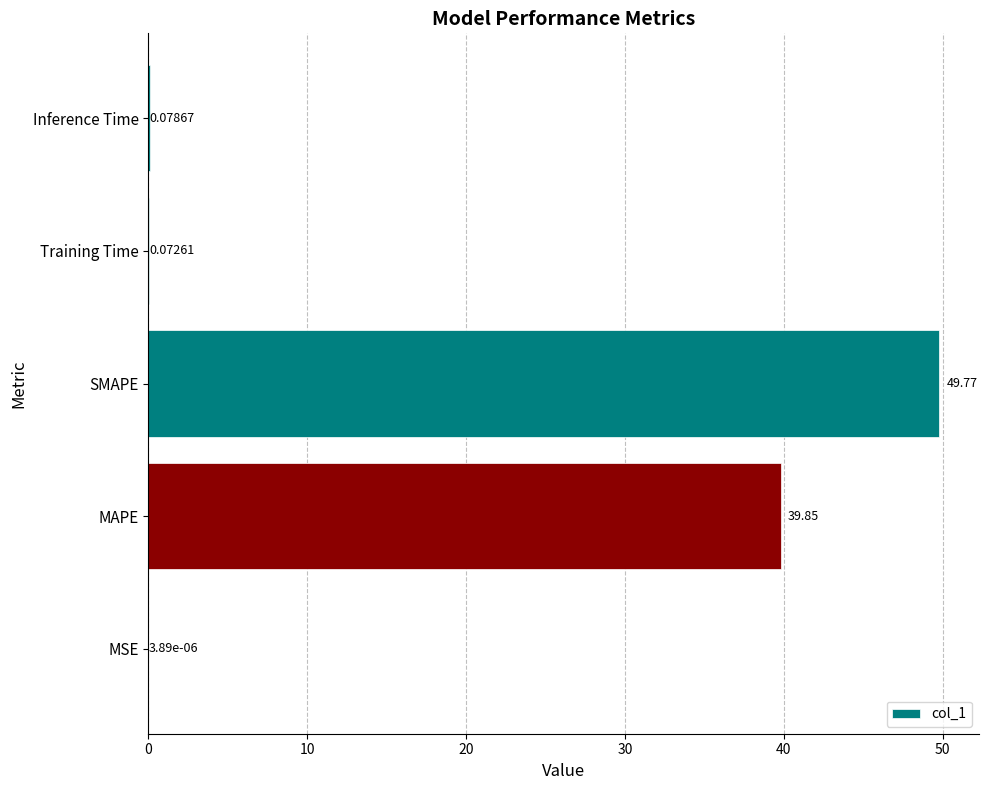

What is the change in value from MSE to MAPE?

+39.9